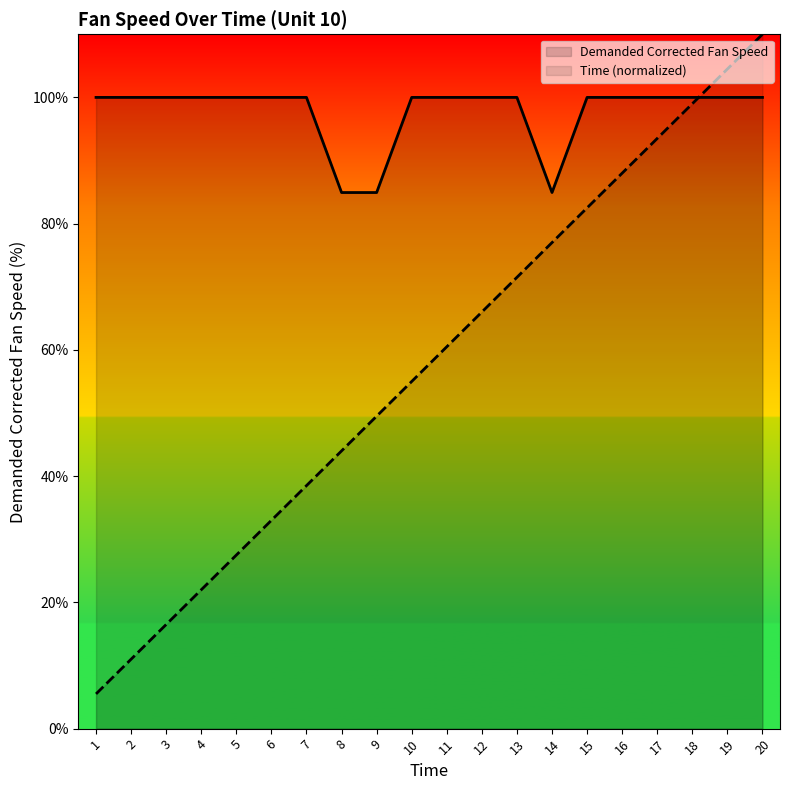

Does the chart display data point markers on the line(s)?

No